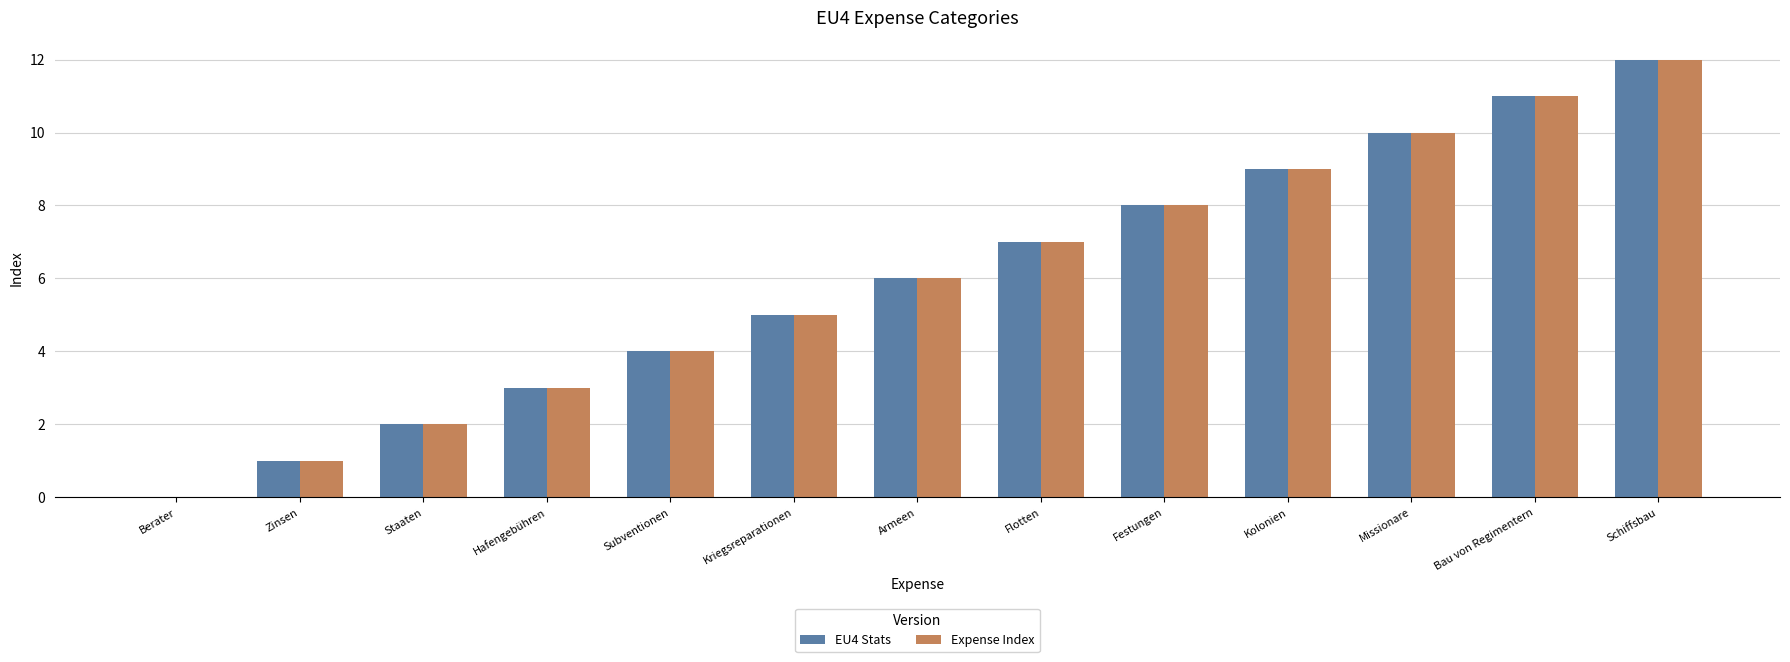

At which category does the chart reach its peak across all series?

Schiffsbau